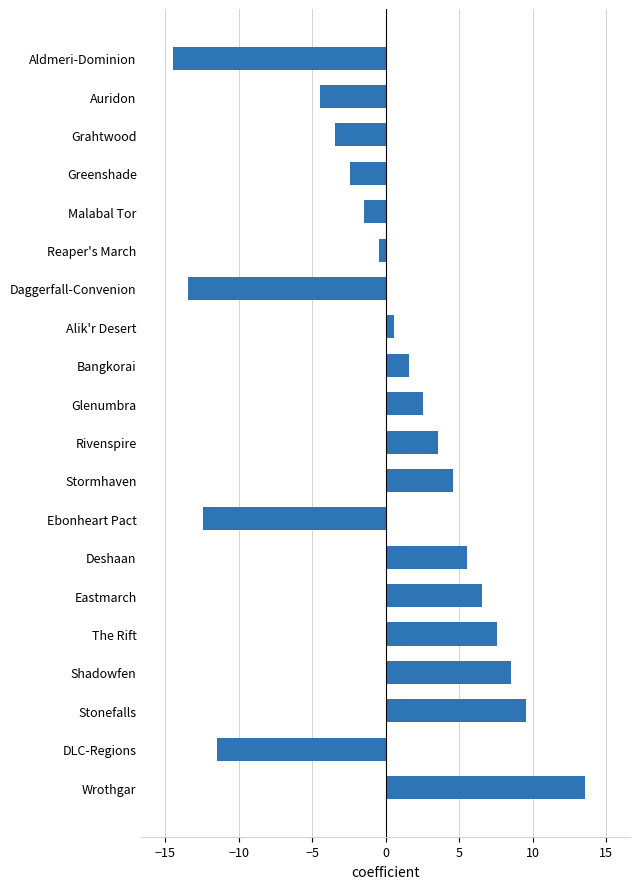

Reading top to bottom, transcribe all the data shown in this chart.

-14.4	-4.4	-3.4	-2.4	-1.4	-0.4	-13.4	0.6	1.6	2.6	3.6	4.6	-12.4	5.6	6.6	7.6	8.6	9.6	-11.4	13.6